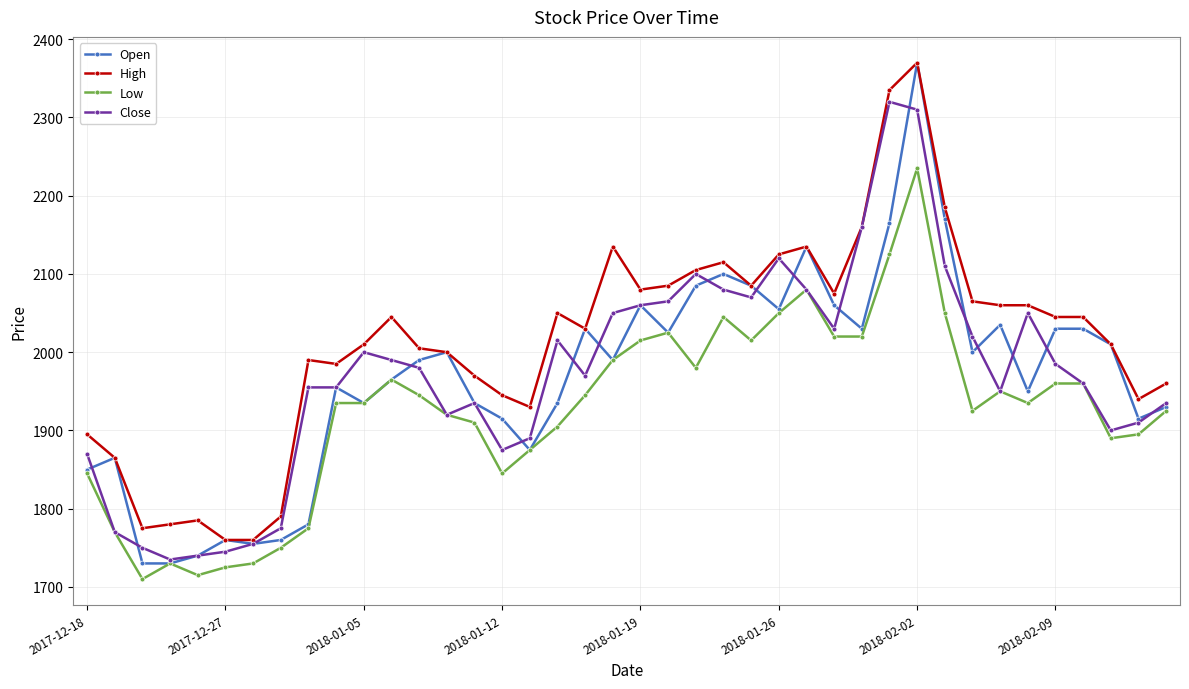

Which series has the largest range (max minus min)?

Open